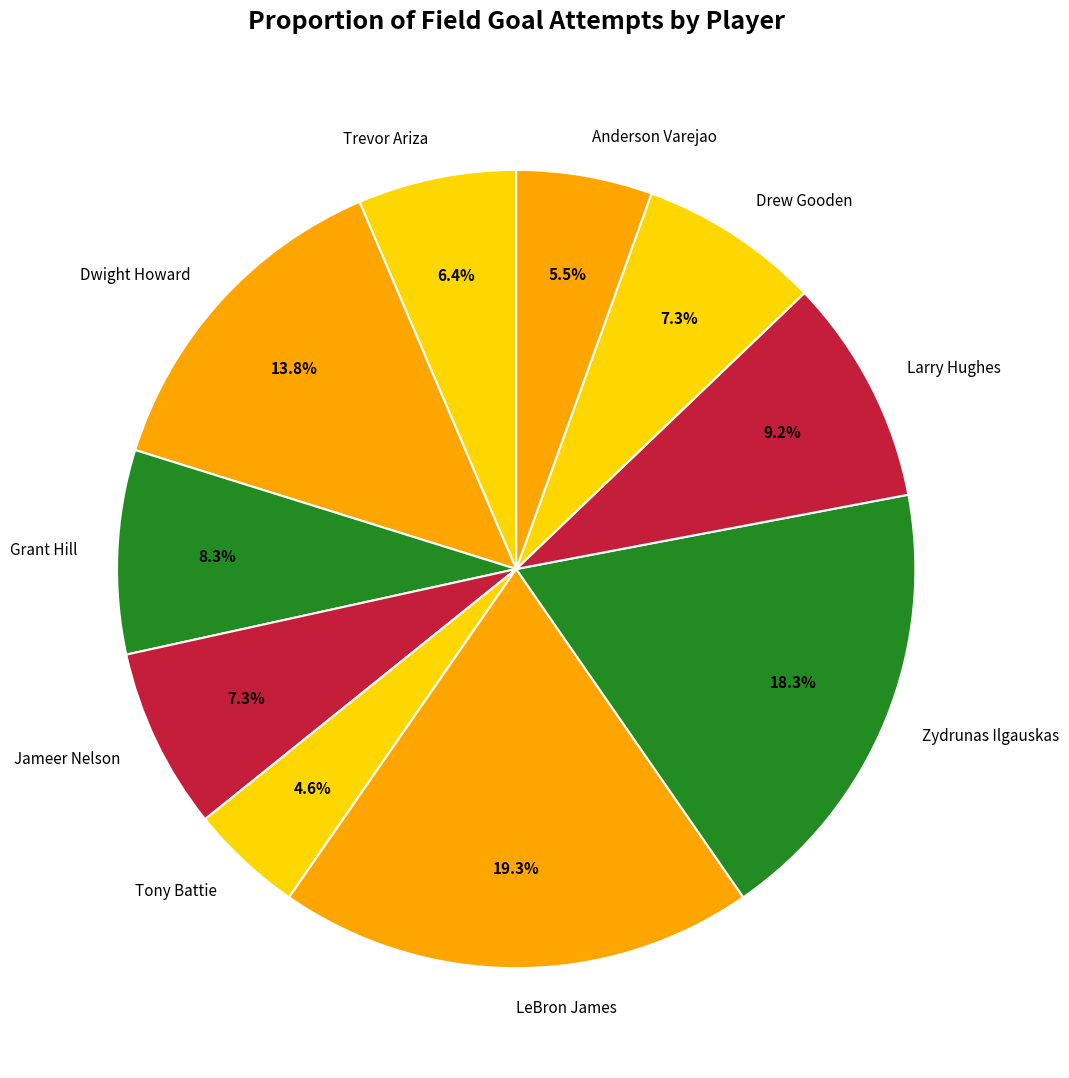

Do Tony Battie and Grant Hill together represent more than half of the pie?

No